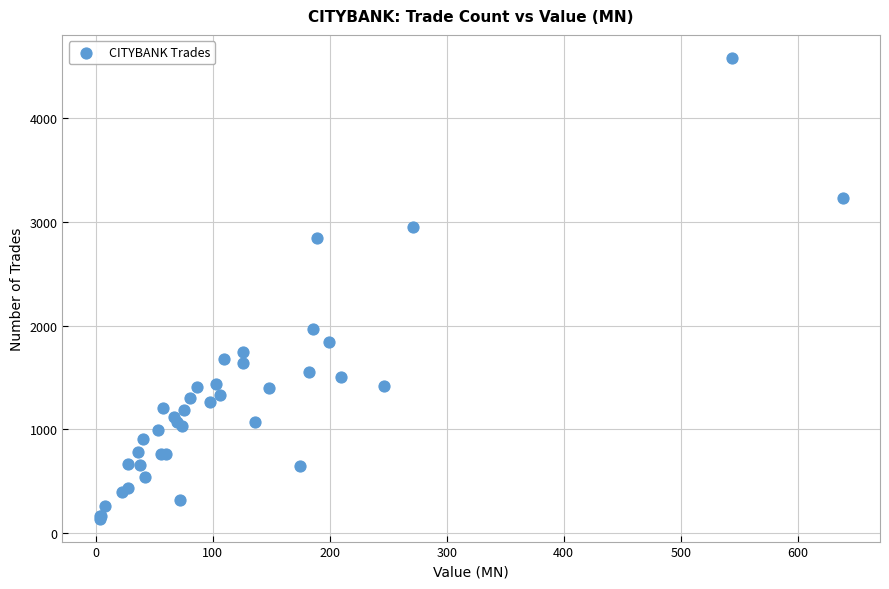

What Y value in the scatter plot is closest to 2359?

1965